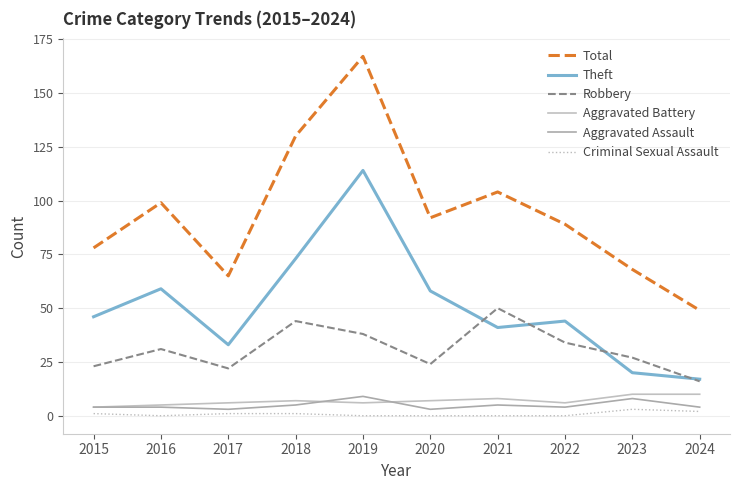

Which category has the lowest value across all series?

2016